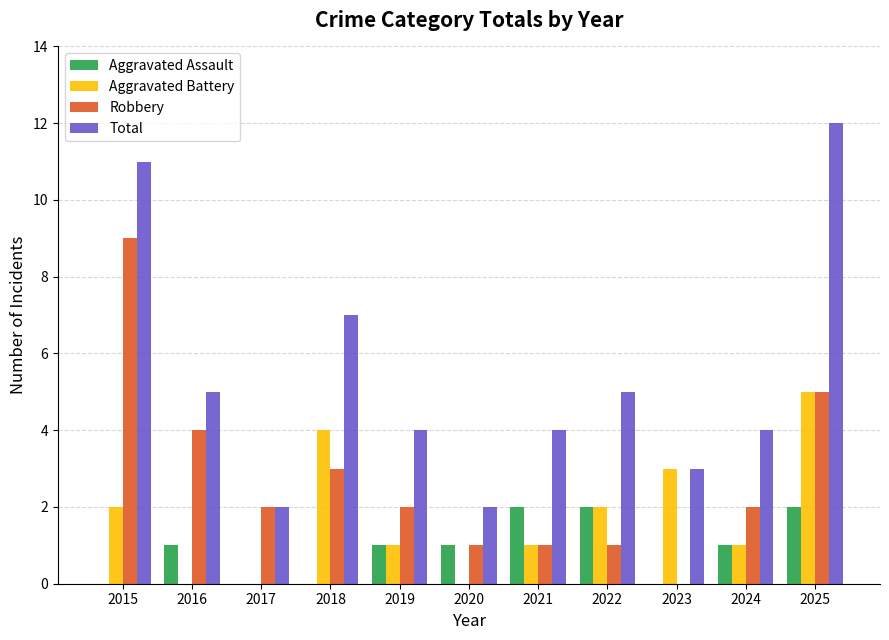

What is the maximum value shown in the chart?

12